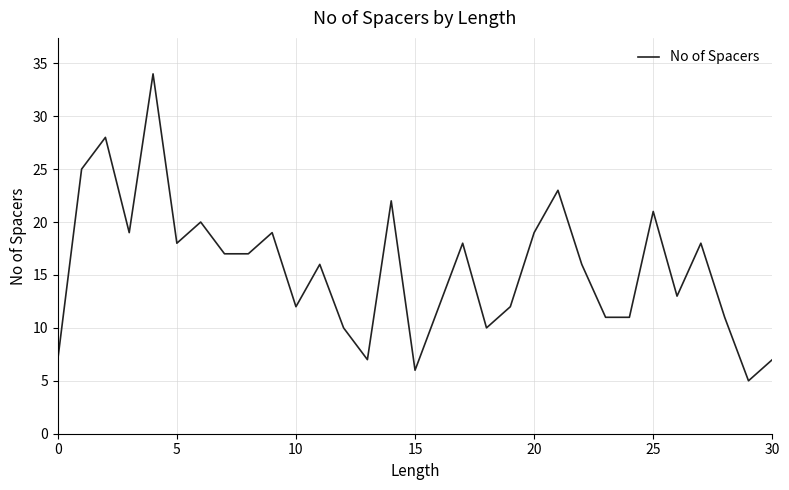

What is the maximum value shown in the chart?

34